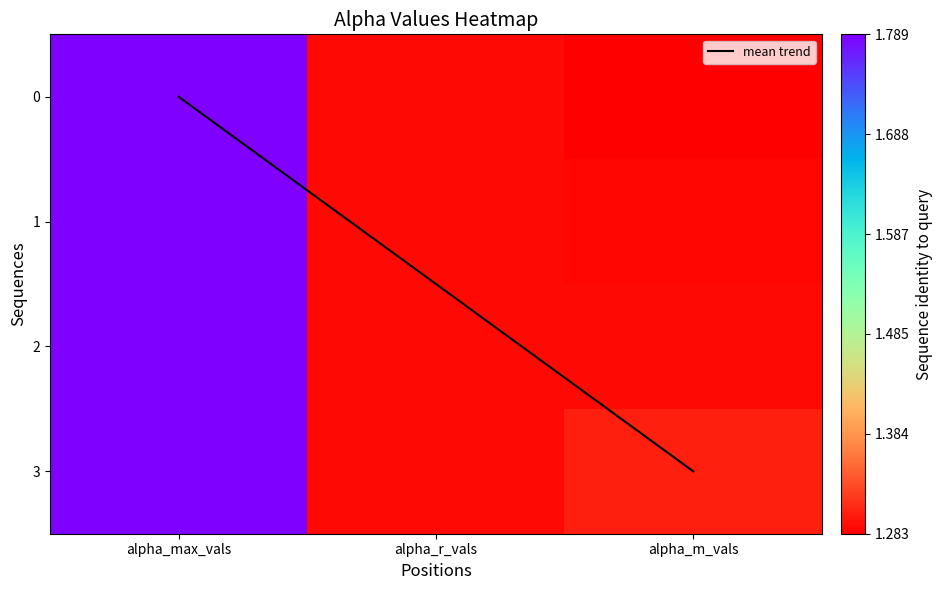

At how many categories does at least one series exceed 1?

3